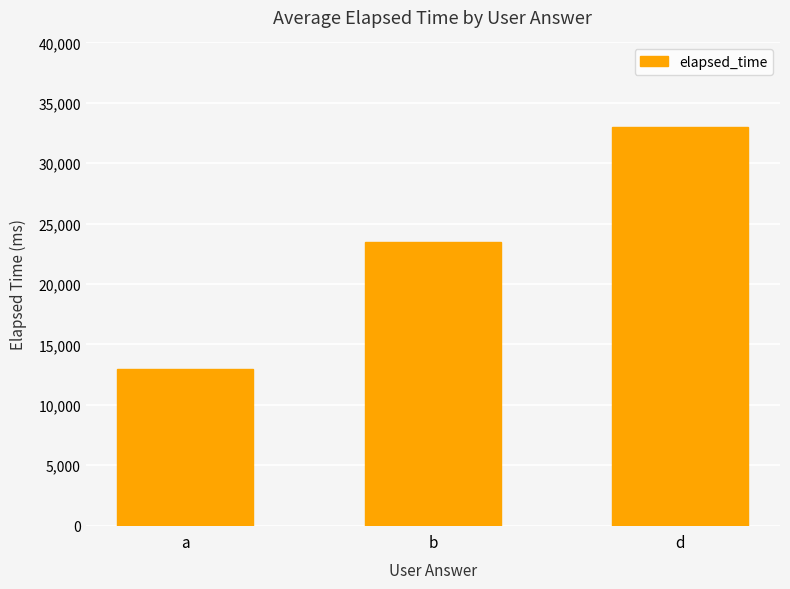

What is the change in value from b to d?

+9500